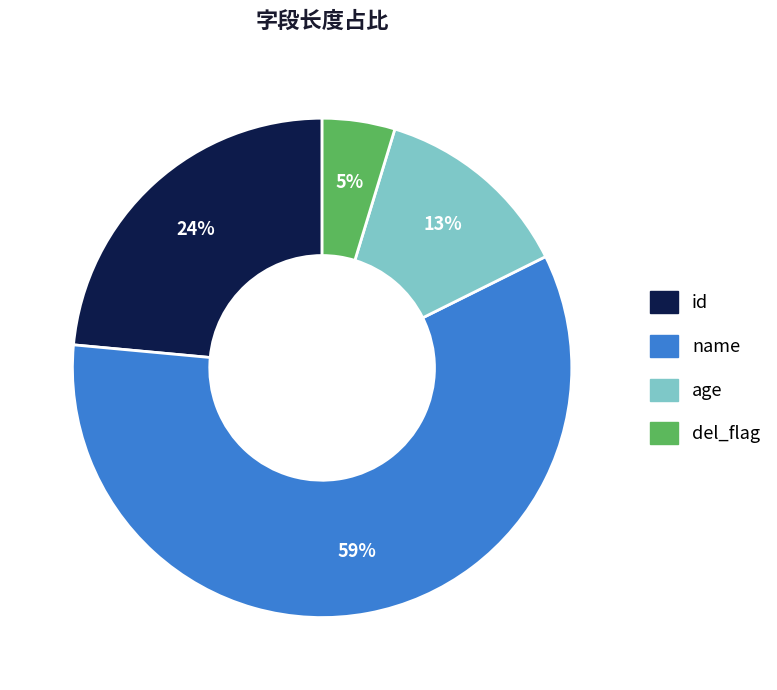

Is the sum of name and id greater than half?

Yes